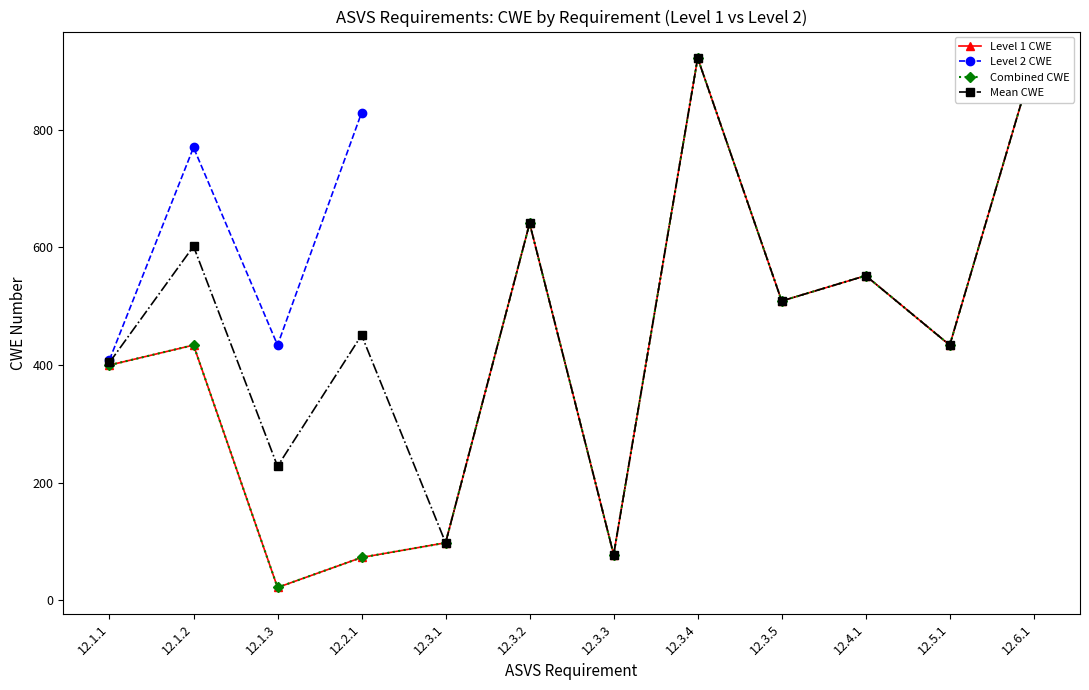

List the series in order of their peak value, highest first.

Level 1 CWE, Combined CWE, Mean CWE, Level 2 CWE